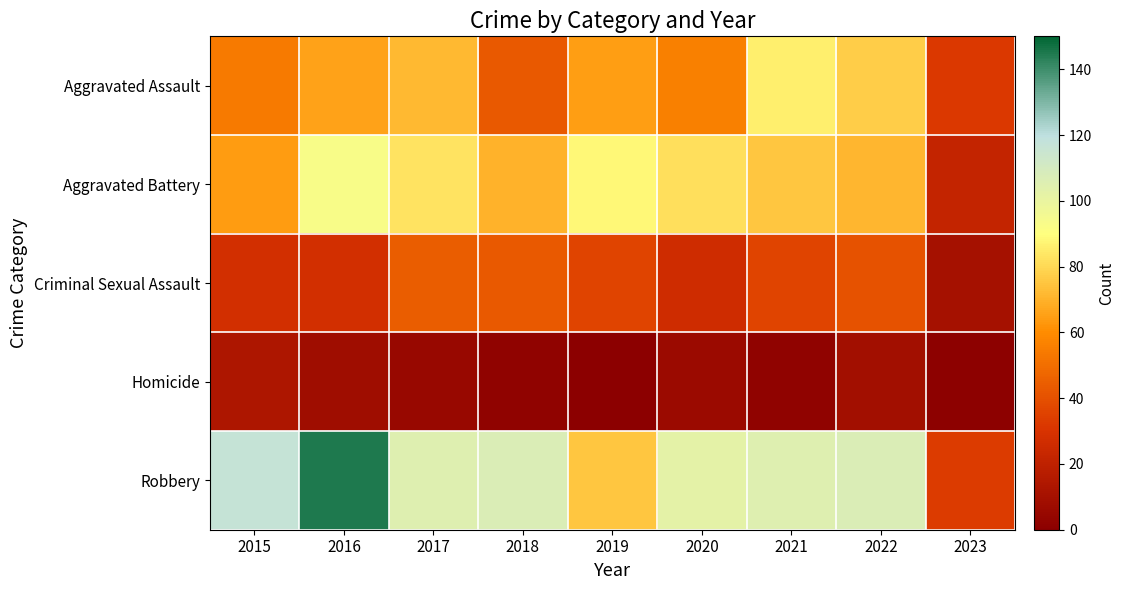

Reading left to right, what are all the values shown in this chart?

Aggravated Assault: 2015=54	2016=66	2017=72	2018=43	2019=65	2020=56	2021=86	2022=77	2023=32
Aggravated Battery: 2015=64	2016=93	2017=83	2018=70	2019=88	2020=82	2021=75	2022=71	2023=22
Criminal Sexual Assault: 2015=28	2016=28	2017=44	2018=43	2019=36	2020=26	2021=36	2022=41	2023=10
Homicide: 2015=13	2016=8	2017=5	2018=2	2019=0	2020=6	2021=2	2022=9	2023=1
Robbery: 2015=117	2016=145	2017=105	2018=107	2019=75	2020=102	2021=105	2022=107	2023=33